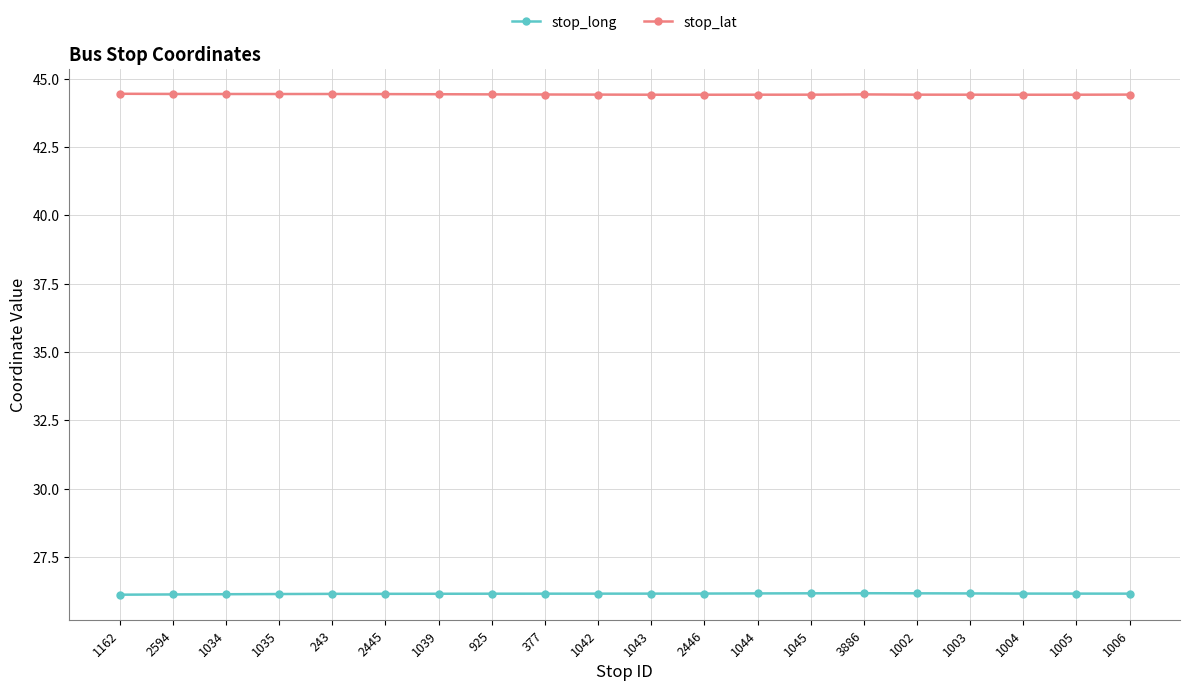

True or false: stop_long has a value of 16.4 at 377.

False